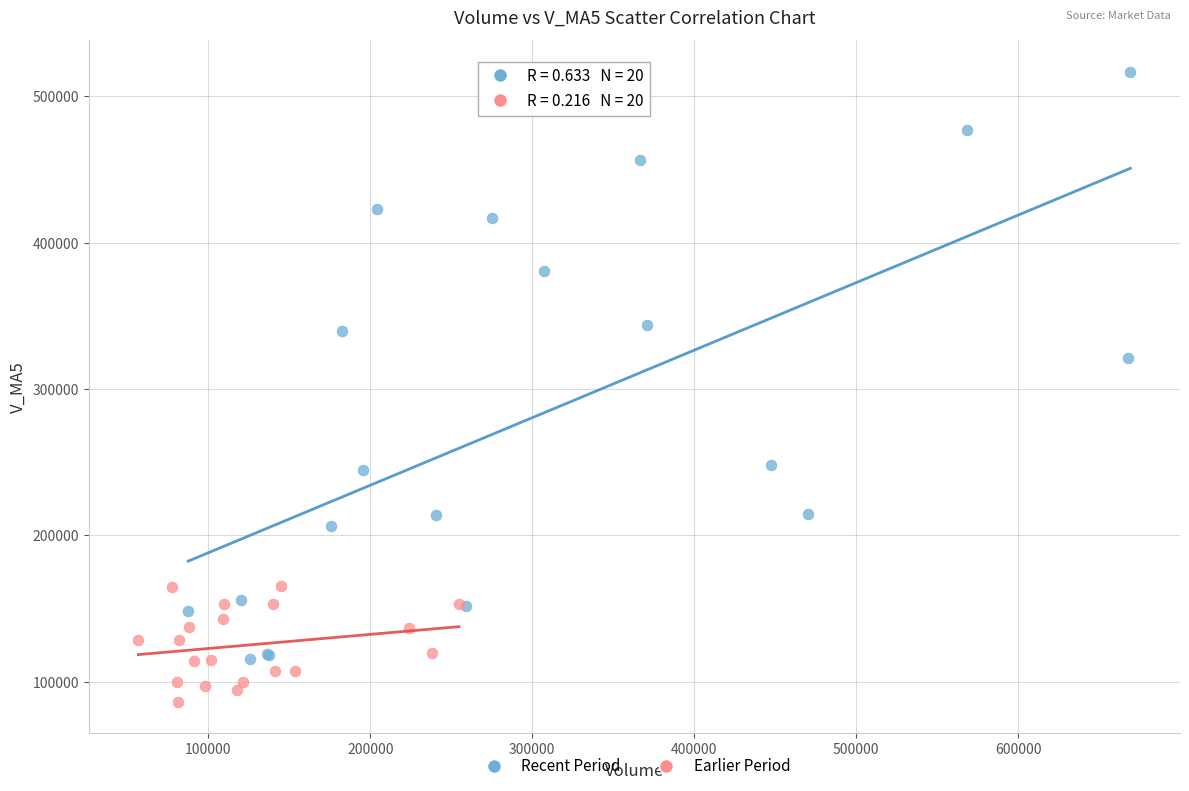

Which series reaches the maximum Y coordinate?

Recent Period